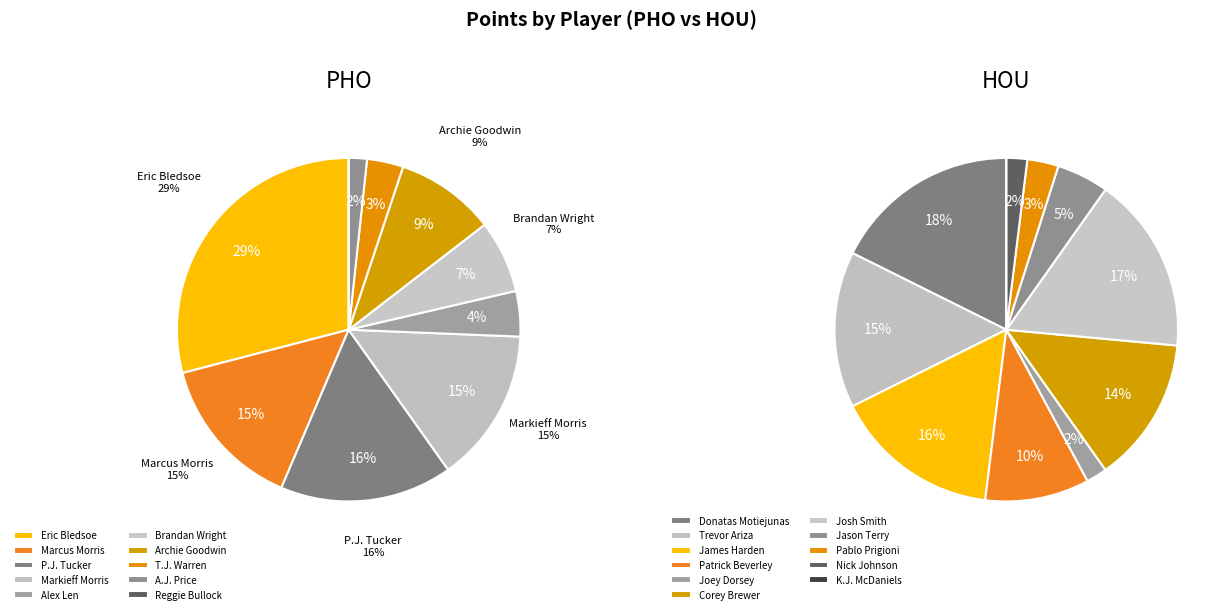

Combined, do A.J. Price and Eric Bledsoe account for over 50%?

No